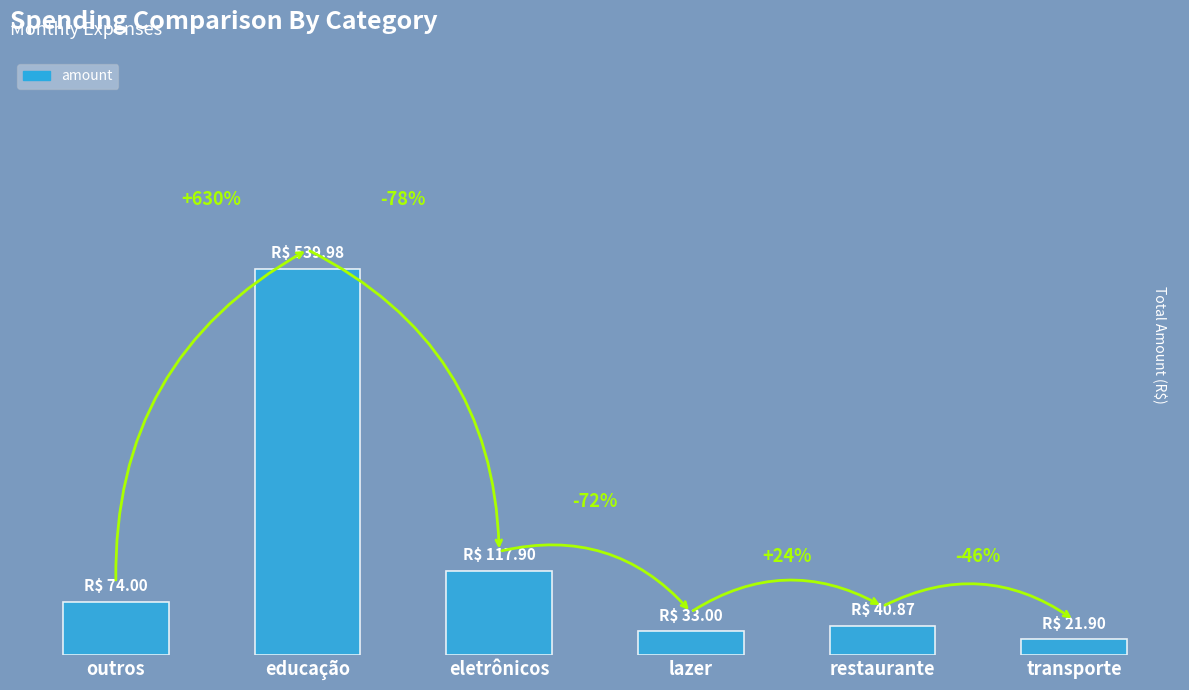

Rank the categories by value from lowest to highest.

transporte, lazer, restaurante, outros, eletrônicos, educação